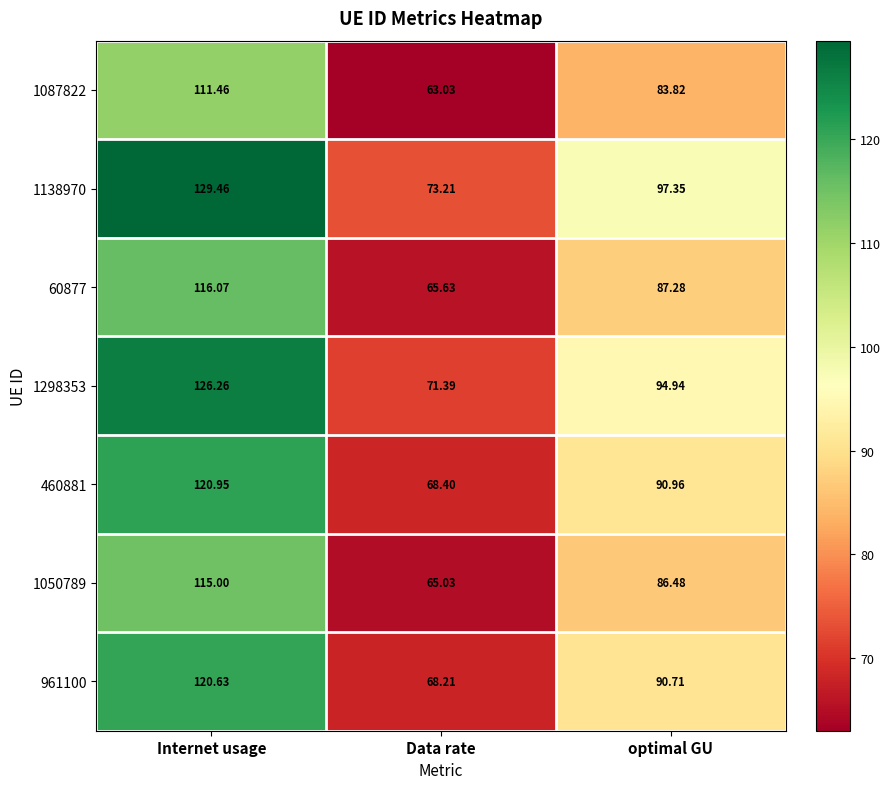

Which category has the lowest value in the 1138970 series?

Data rate